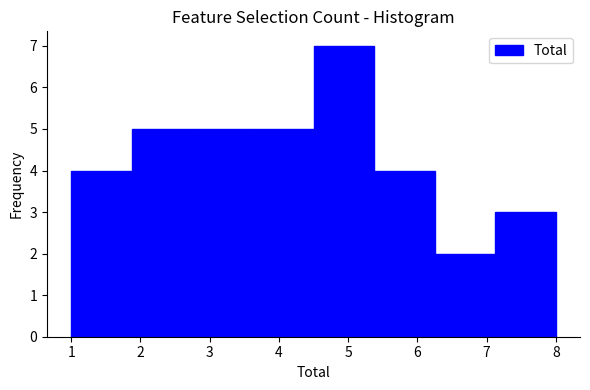

Which range on the x-axis has the tallest bar?

4.5 to 5.4